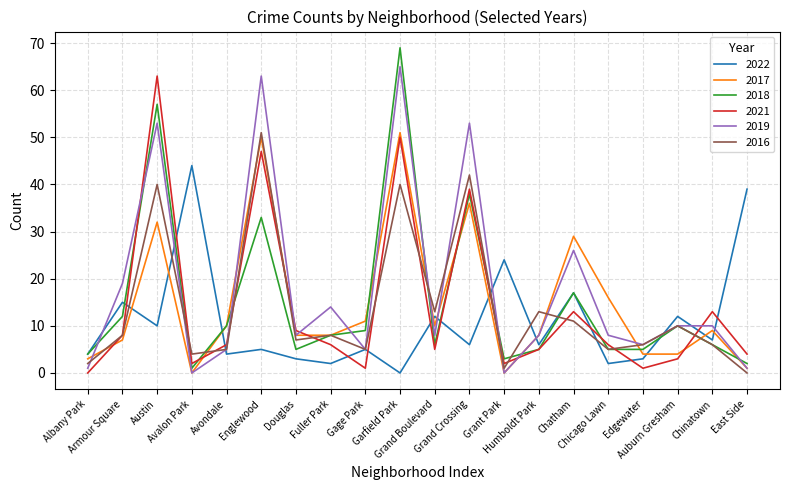

Is the value of 2021 at Grand Boulevard greater than the value of 2022 at Garfield Park?

Yes